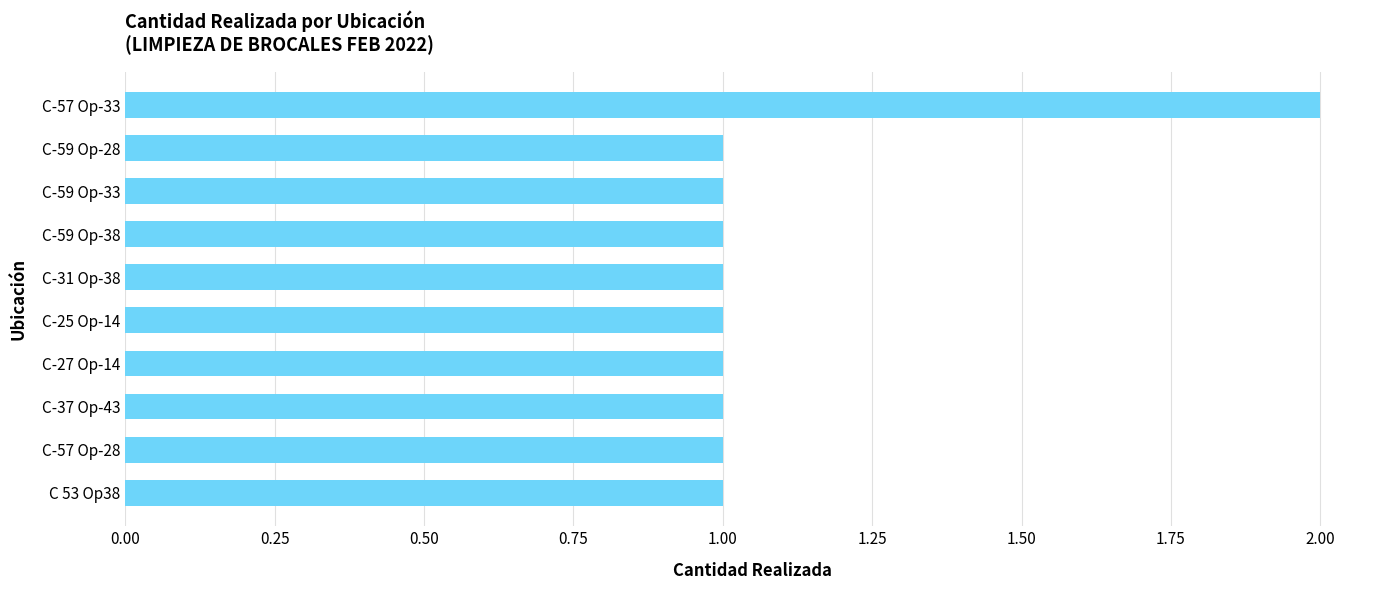

Reading bottom to top, what are all the values shown in this chart?

C 53 Op38=1	C-57 Op-28=1	C-37 Op-43=1	C-27 Op-14=1	C-25 Op-14=1	C-31 Op-38=1	C-59 Op-38=1	C-59 Op-33=1	C-59 Op-28=1	C-57 Op-33=2